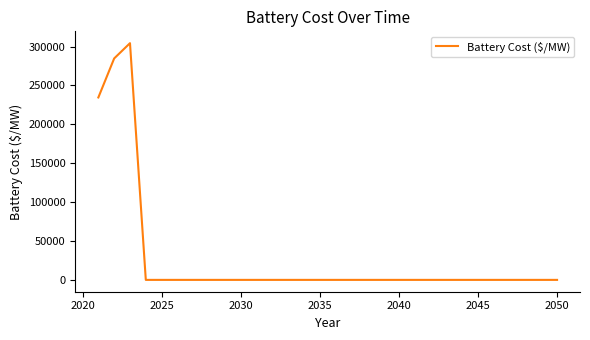

What is the maximum value shown in the chart?

304421.7